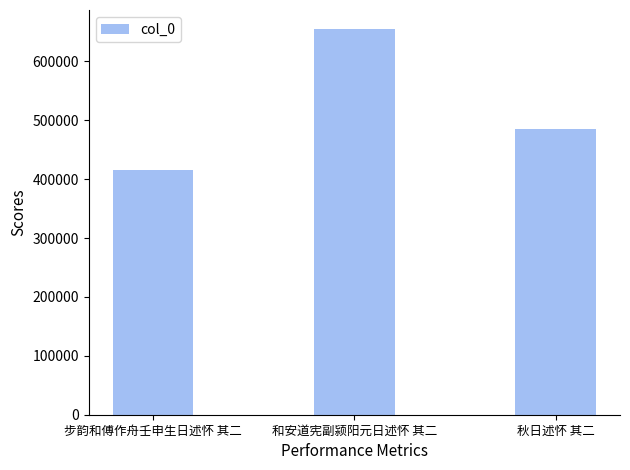

What is the change in value from 步韵和傅作舟壬申生日述怀 其二 to 秋日述怀 其二?

+70316